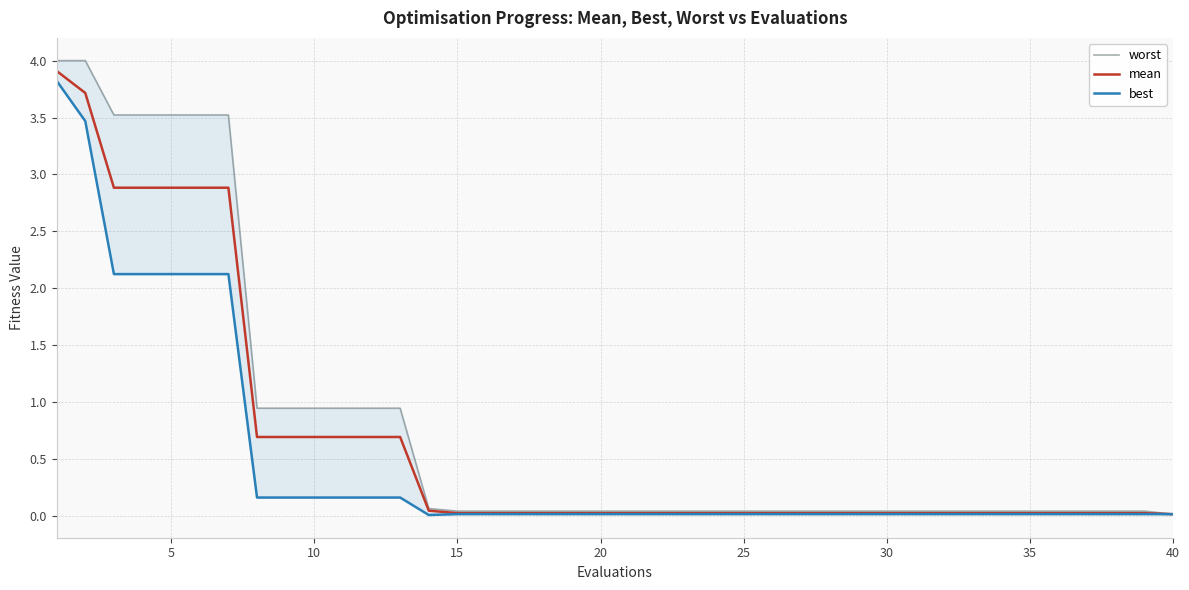

Rank the series by their average value, from highest to lowest.

worst, mean, best